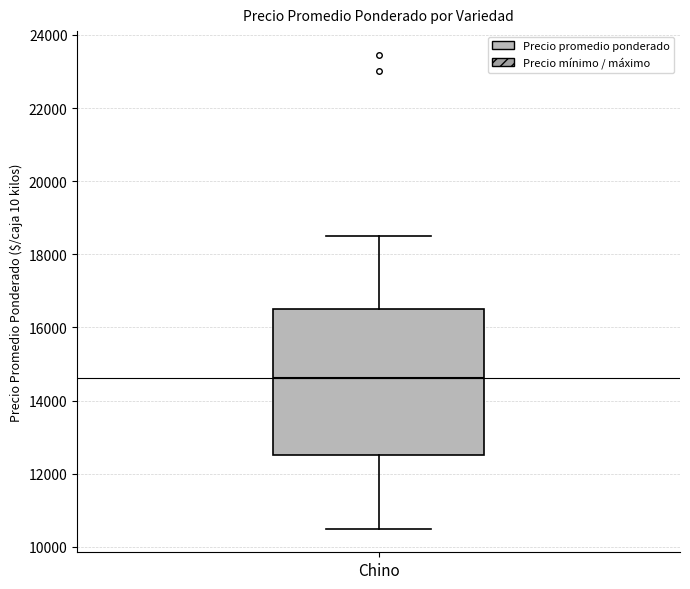

Where does the upper whisker of the box for Chino end on the y-axis? The values are not printed on the chart, so give them approximately, as read against the axis.

18600